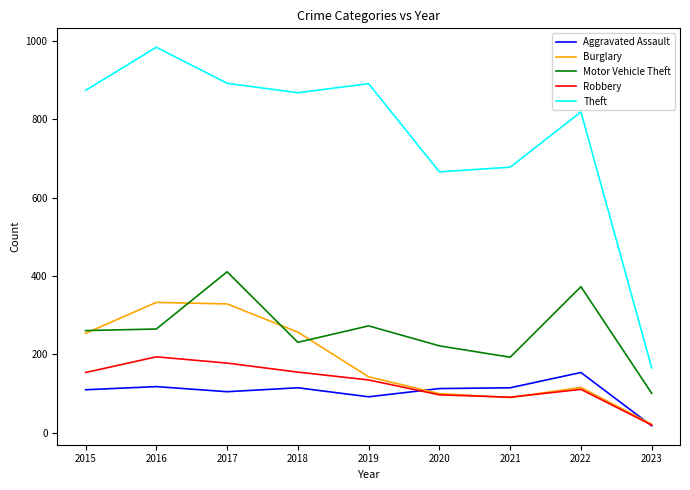

Which category has the lowest value in the Burglary series?

2023